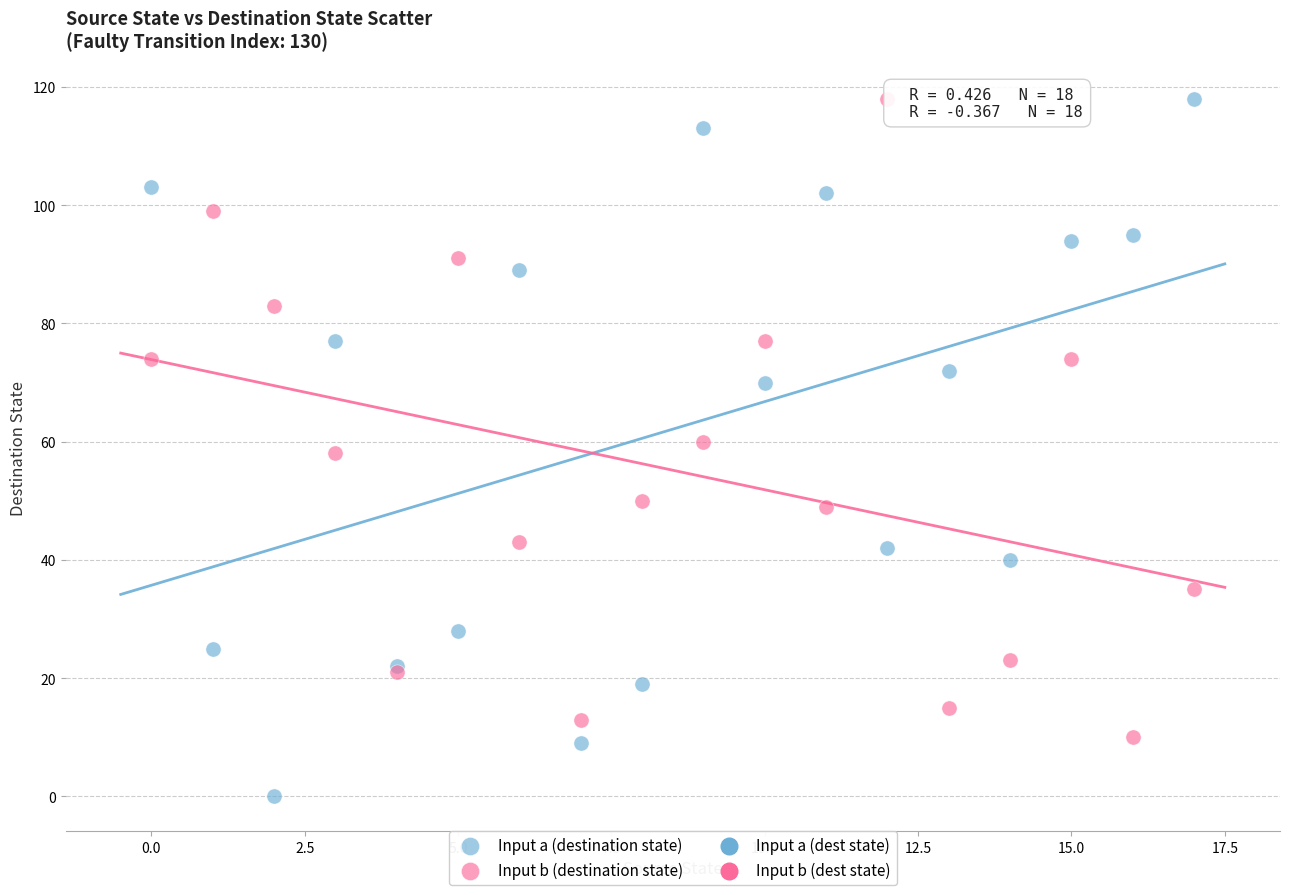

Which series has the widest spread of Y values?

Input a (destination state)